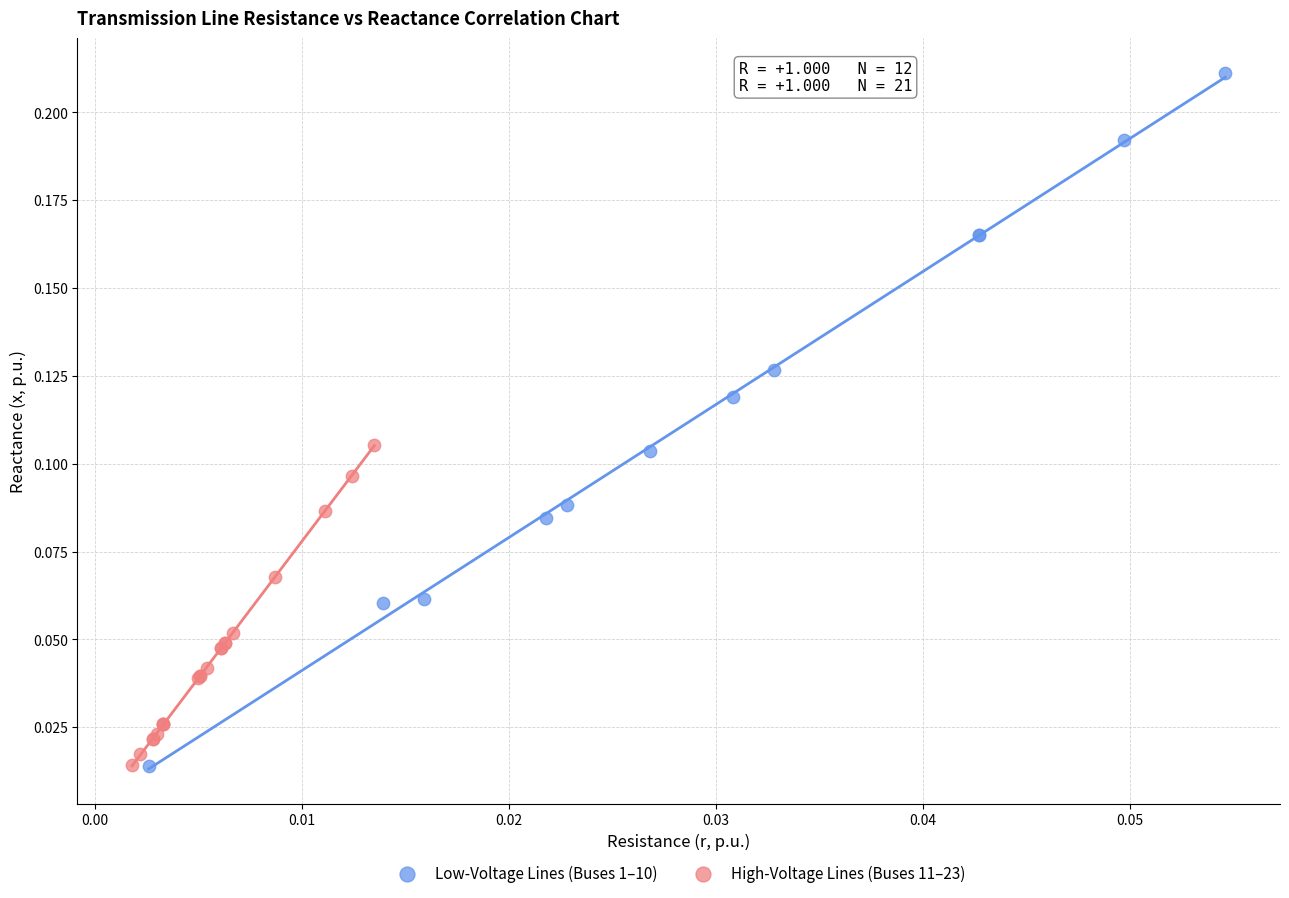

Which series contains the highest Y value?

Low-Voltage Lines (Buses 1–10)